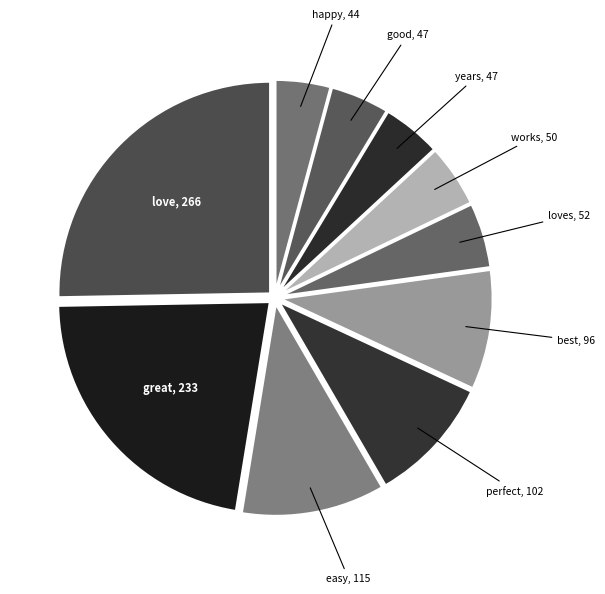

To the nearest percent, what is the average slice percentage?

10%